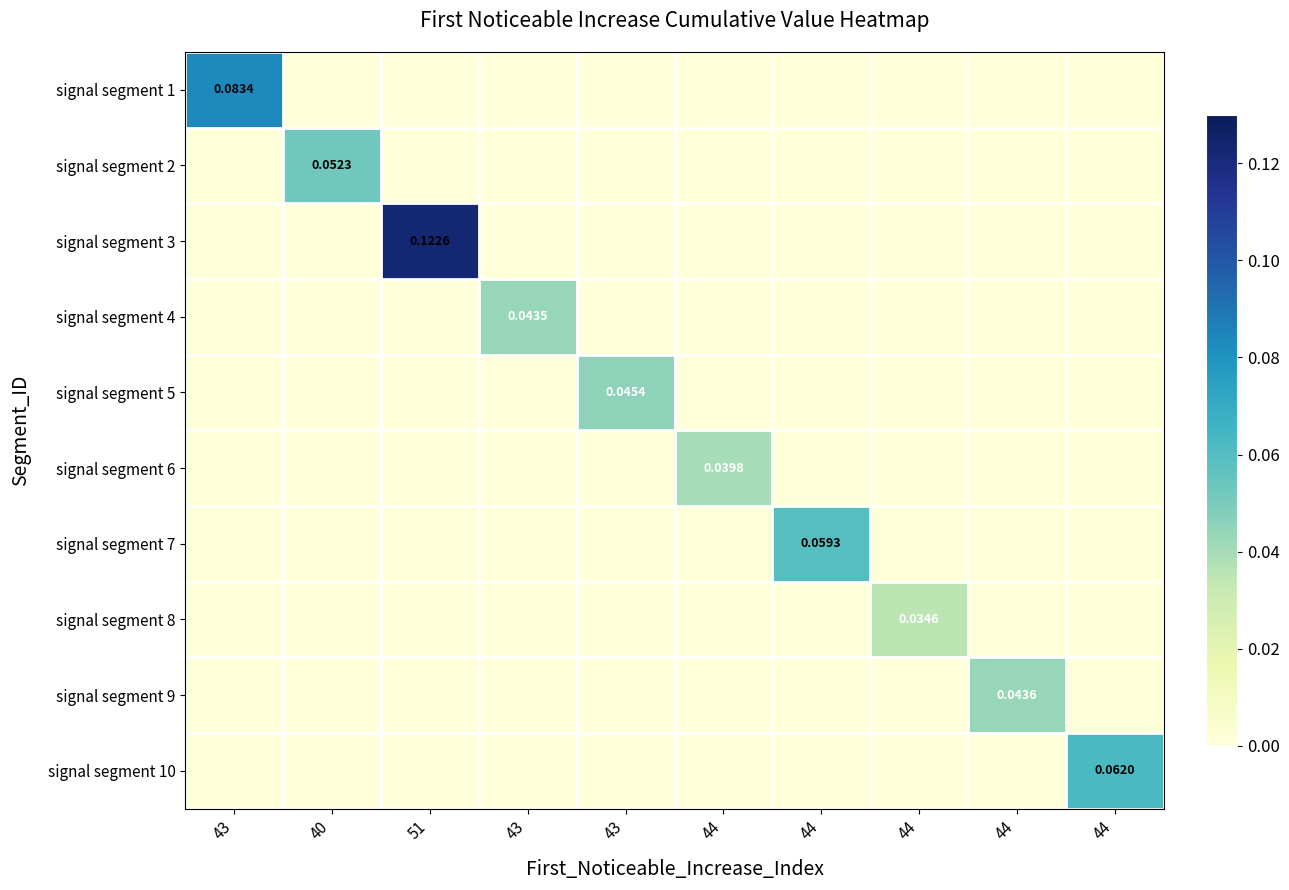

True or false: signal segment 3 has a value of 0.1 at 43.

False